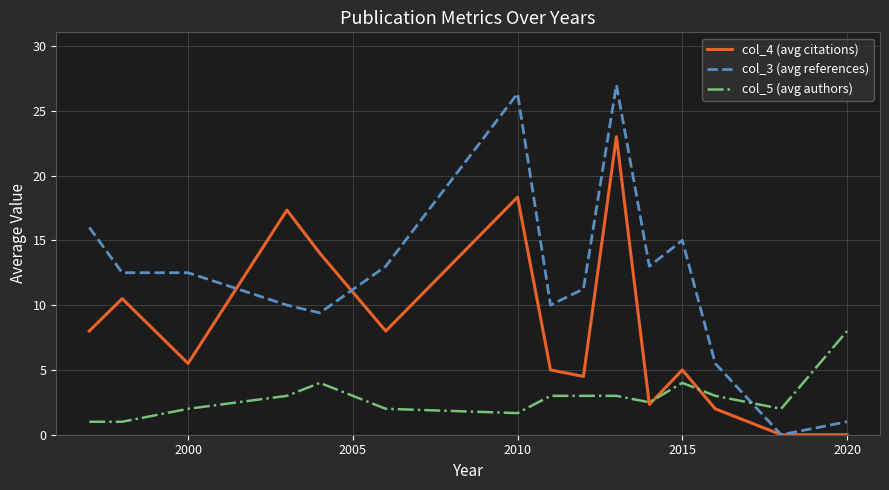

True or false: col_3 (avg references) and col_5 (avg authors) cross at least once.

True